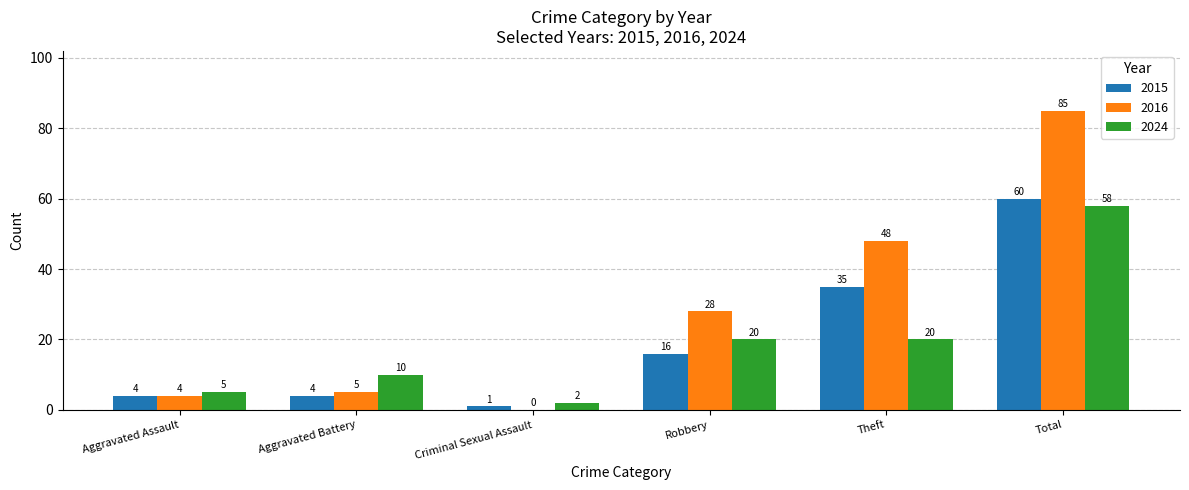

What are all the series names shown in the legend?

2015, 2016, 2024